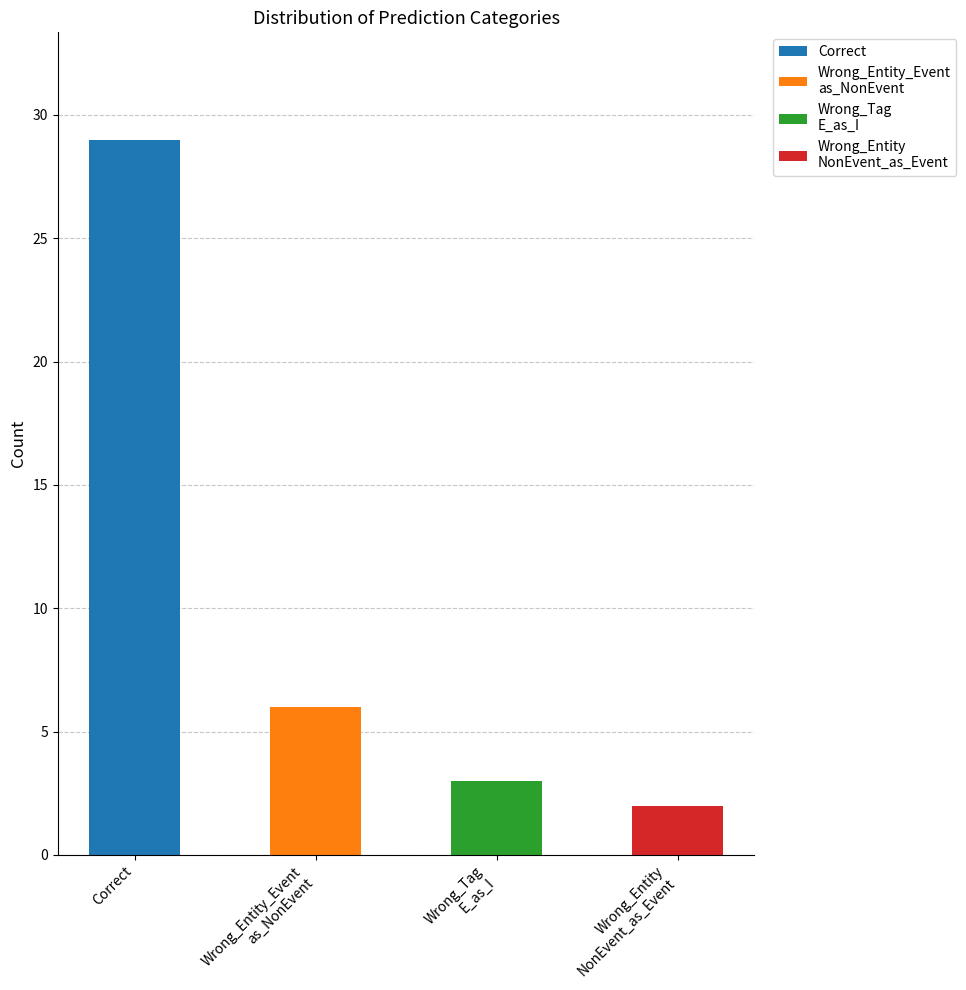

Reading left to right, extract all data points from this chart.

29	6	3	2